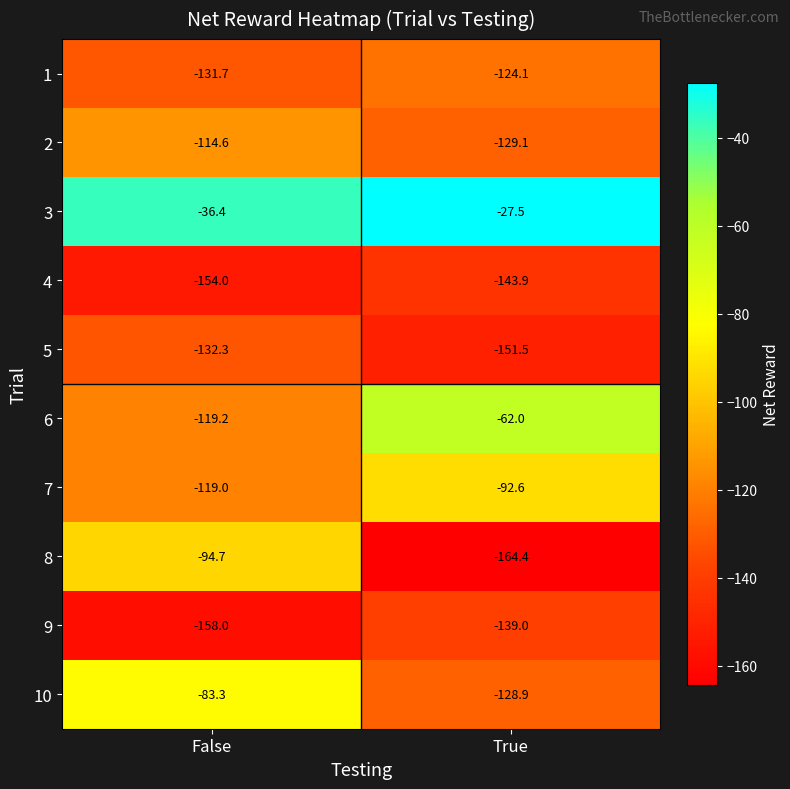

Where is 10 nearest to the value -106?

False